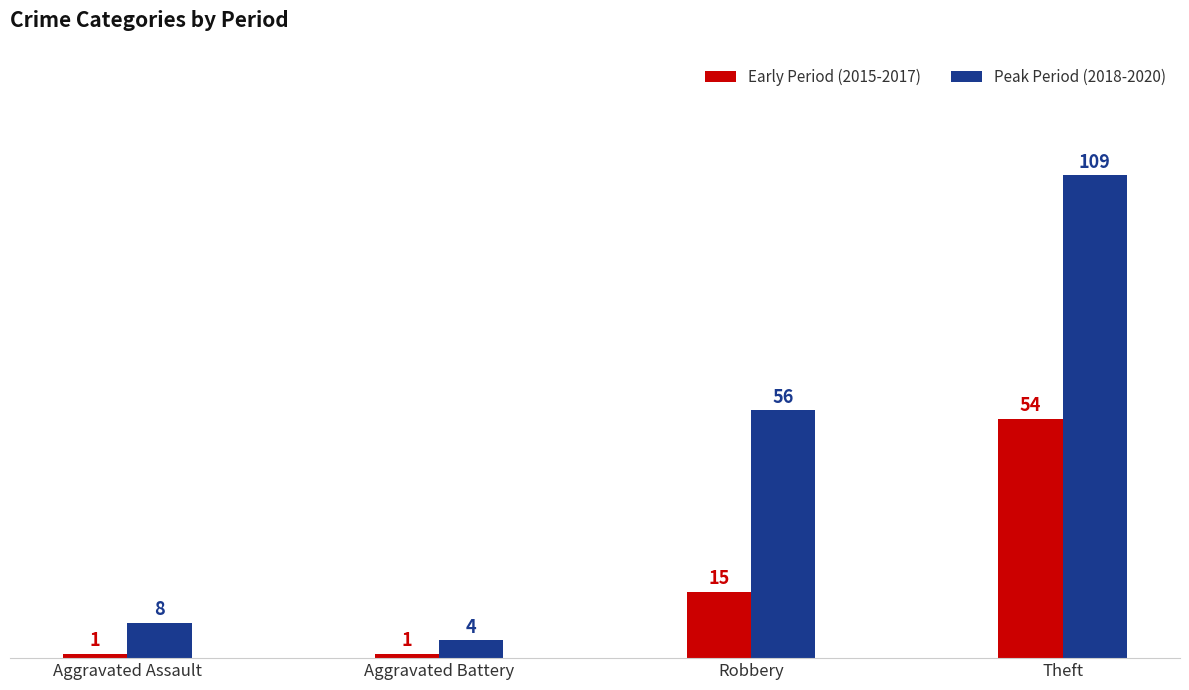

At which category is the sum across all series the highest?

Theft